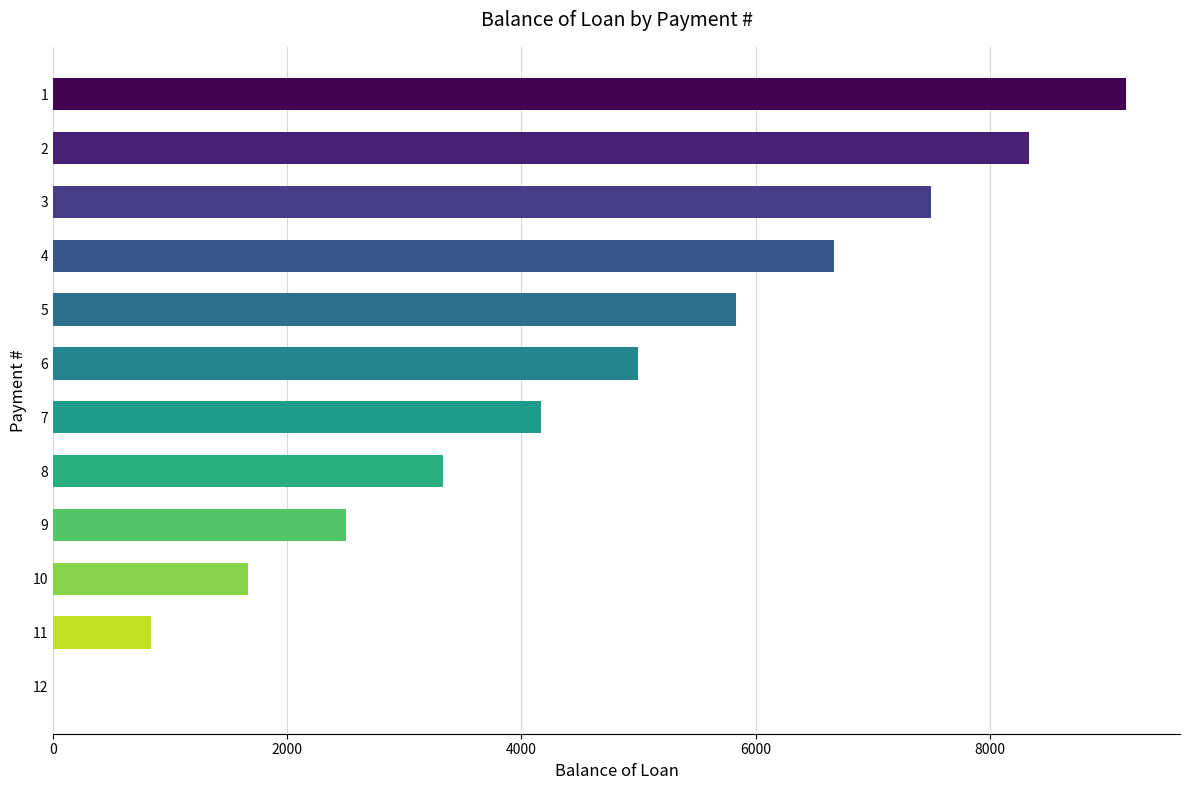

The value at 10 is 2249.6. True or false?

False